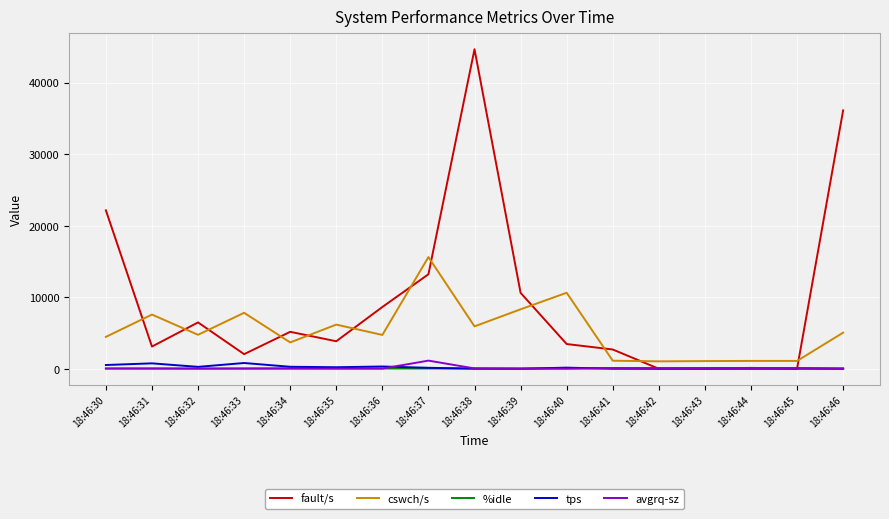

True or false: fault/s and cswch/s cross at least once.

True